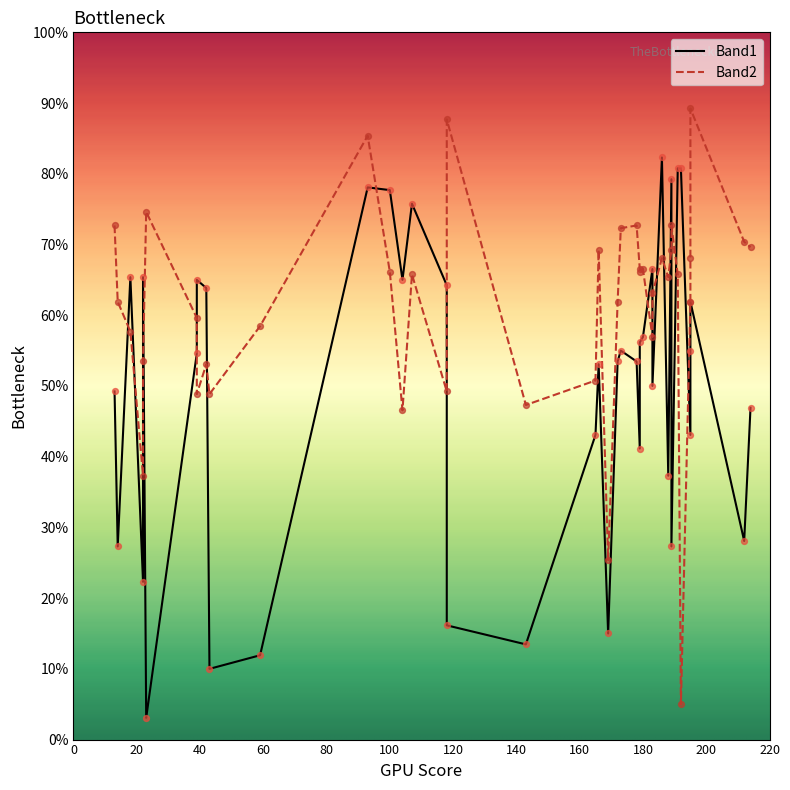

Is the value of Band2 at 12 greater than the value of Band1 at 13?

Yes